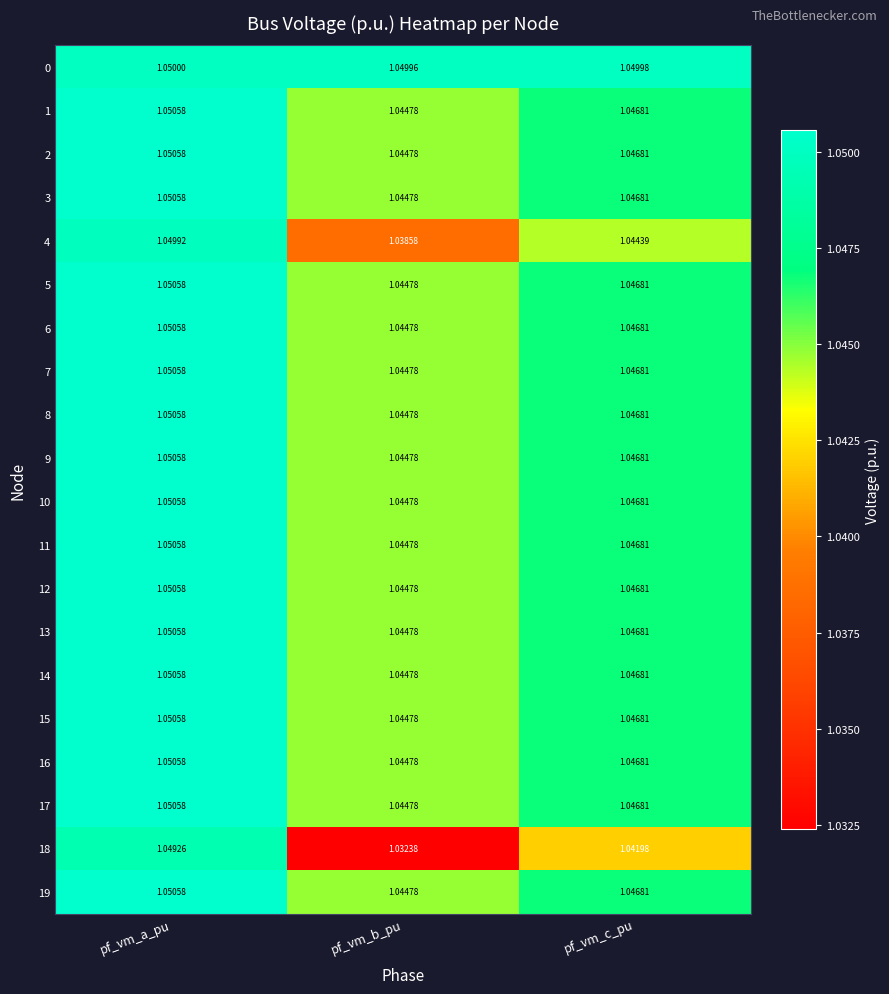

Is the value of 19 at pf_vm_a_pu greater than the value of 6 at pf_vm_c_pu?

Yes